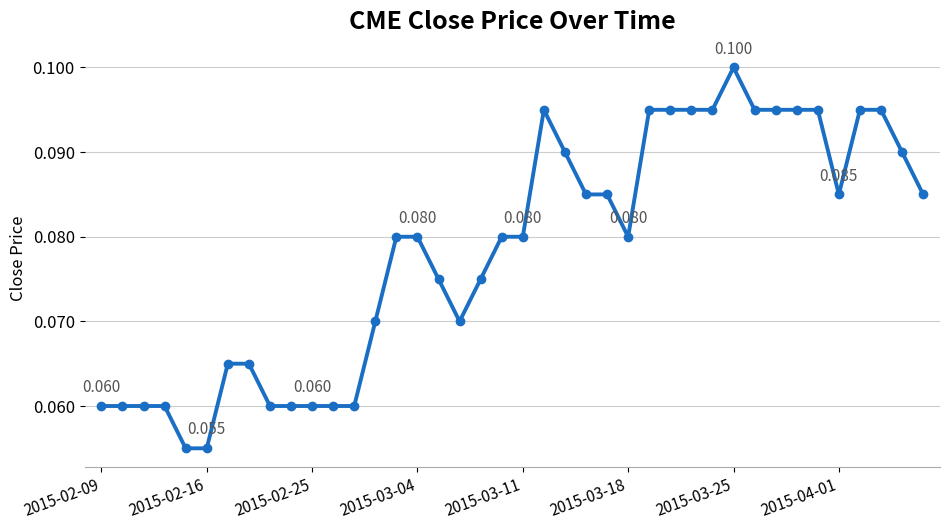

True or false: there are more than 1 points higher than both neighbors.

True